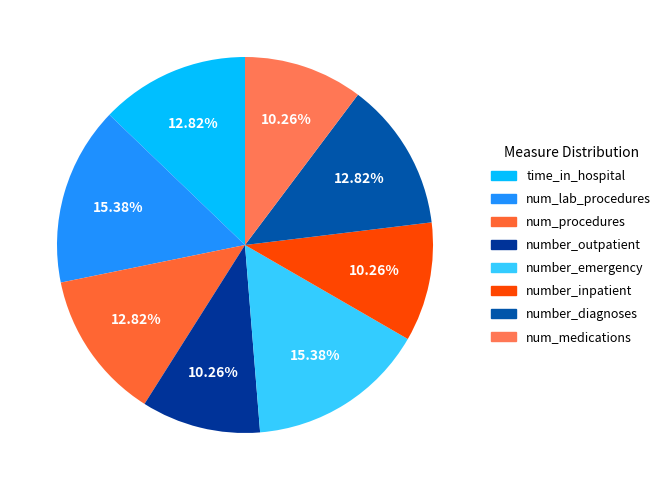

What percentage is the num_procedures slice, to the nearest percent?

13%